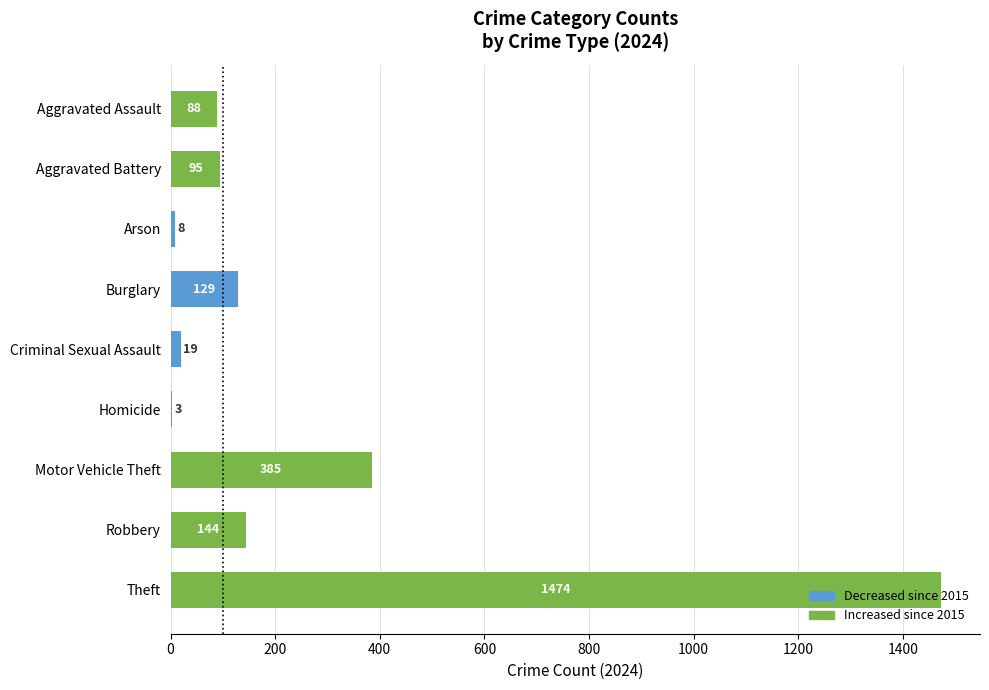

What is the greatest value displayed?

1474